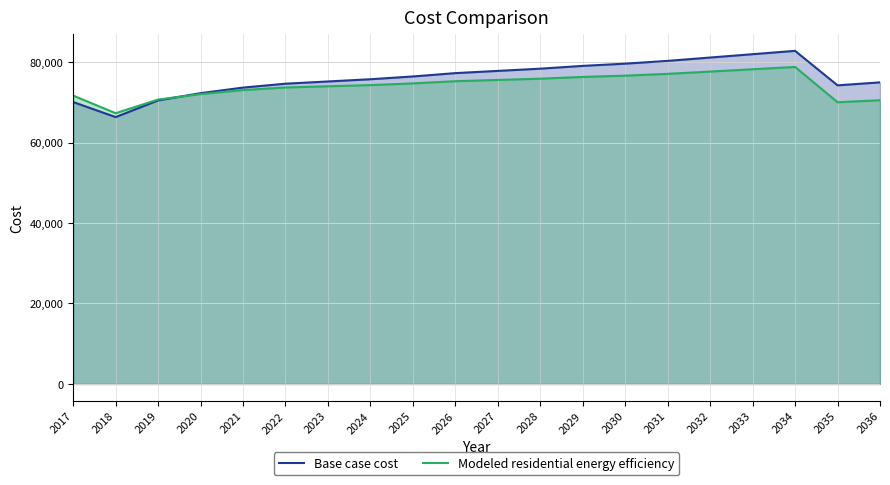

After their last crossing, which series has the higher values: Modeled residential energy efficiency or Base case cost?

Base case cost